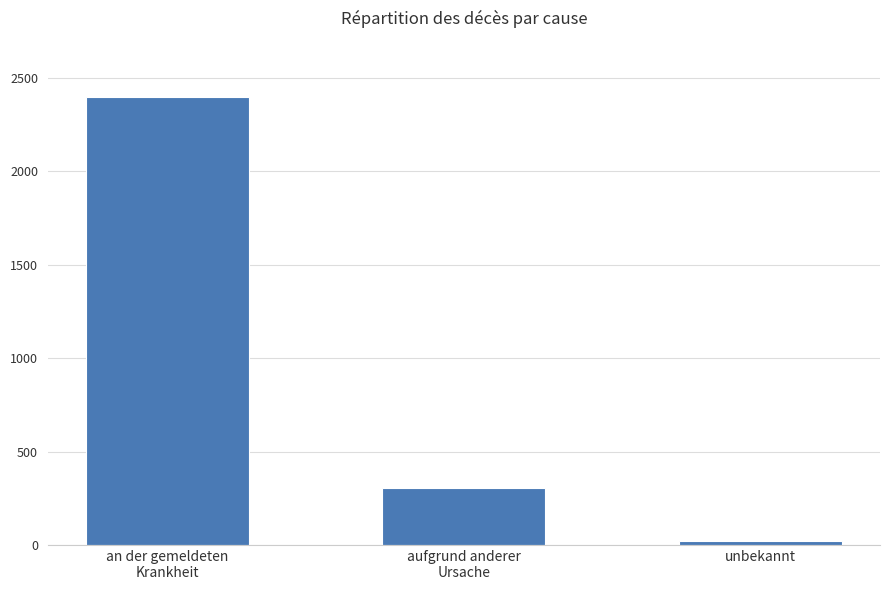

The value at aufgrund anderer
Ursache is 122. True or false?

False